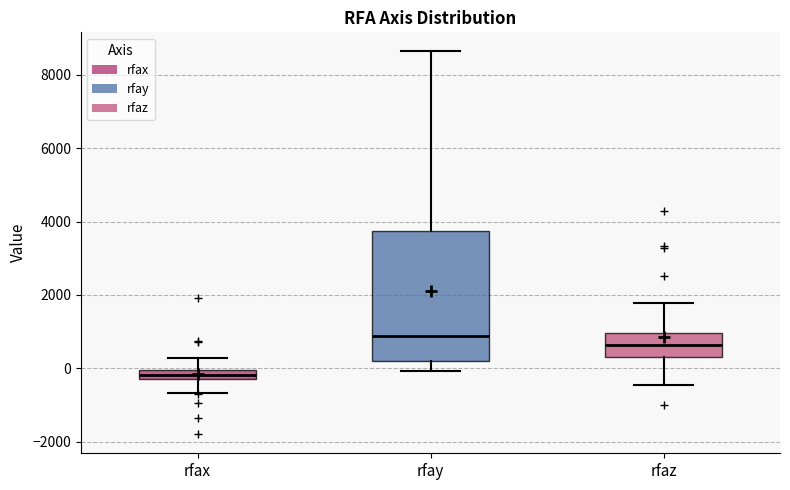

Which box is the tallest, from its lower edge to its upper edge?

rfay